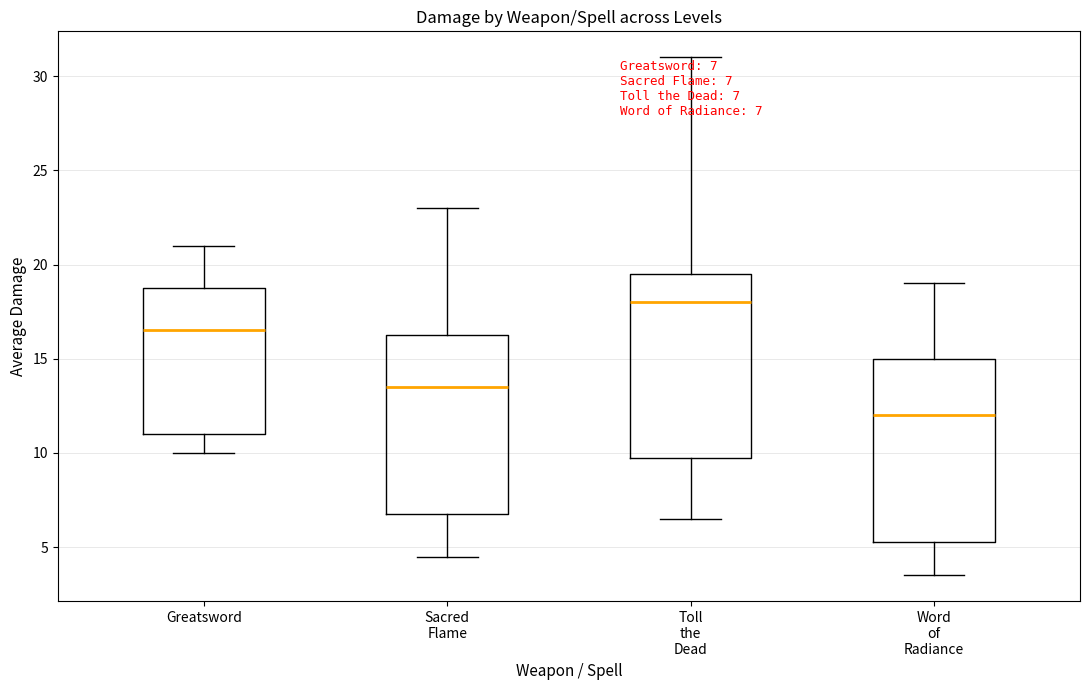

Which box has the lowest median line?

Word of Radiance